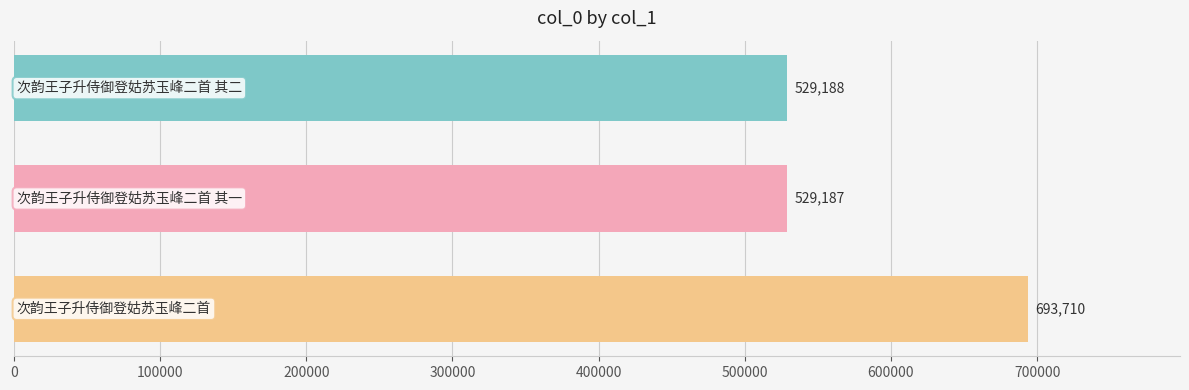

What is the sum of all values?

1752085